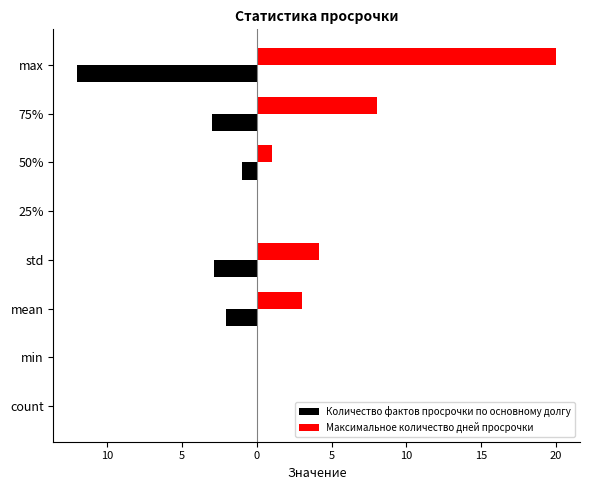

What are all the series names shown in the legend?

Количество фактов просрочки по основному долгу, Максимальное количество дней просрочки